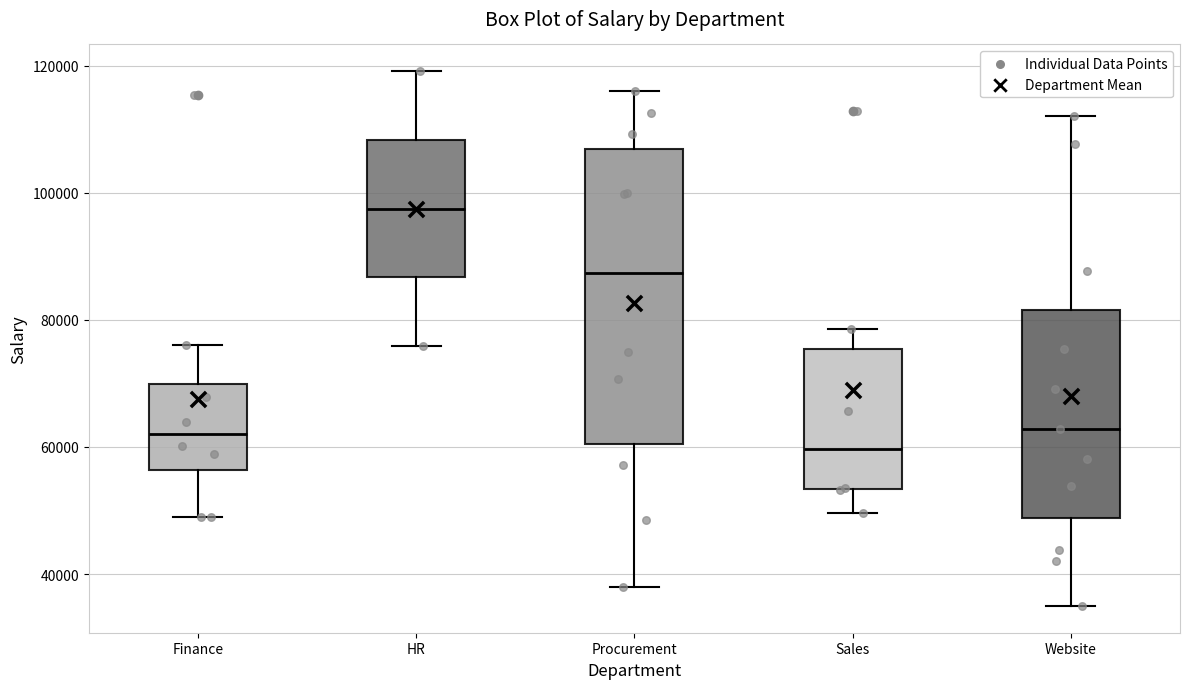

Comparing the boxes themselves (not the whiskers), which one is the tallest?

Procurement